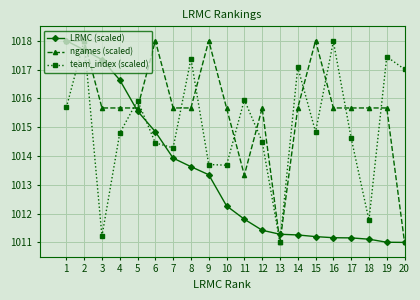

What are all the series names shown in the legend?

LRMC (scaled), ngames (scaled), team_index (scaled)